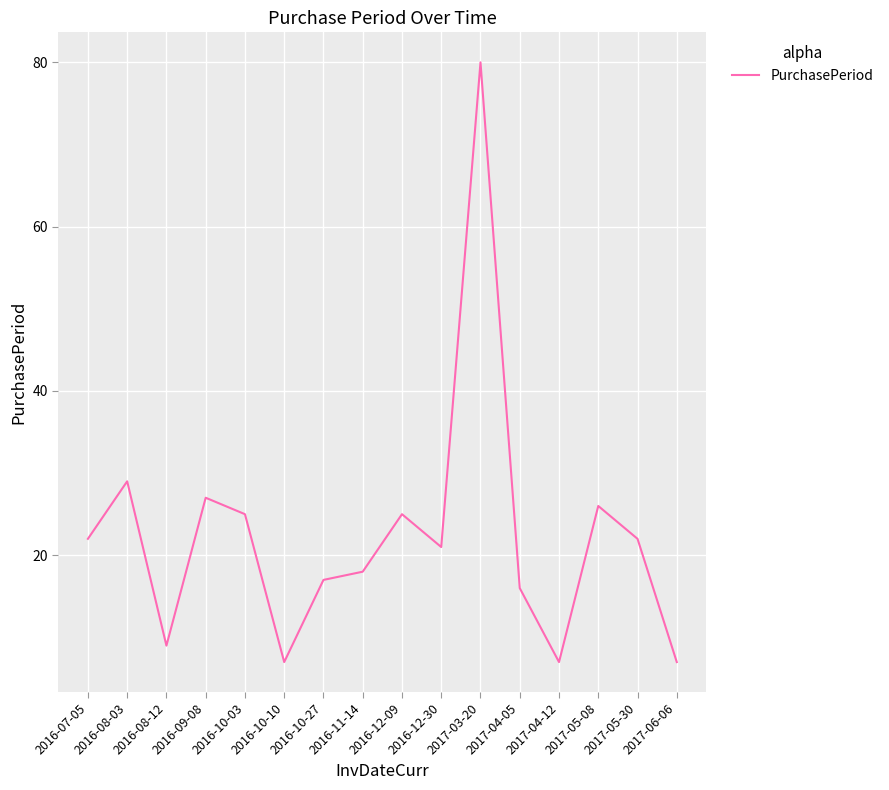

What position from the left is 2016-12-30?

10